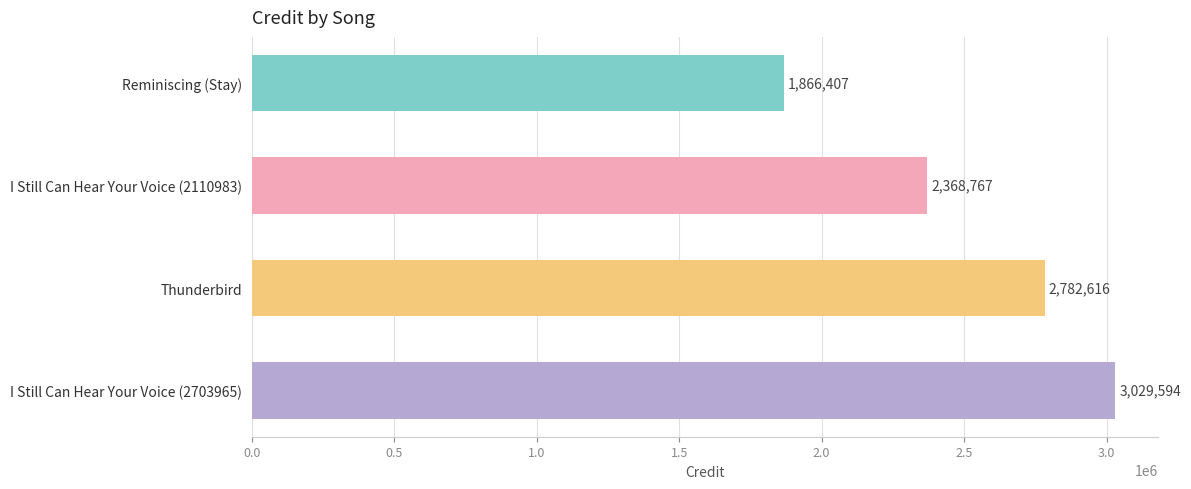

What is the average value?

2511846